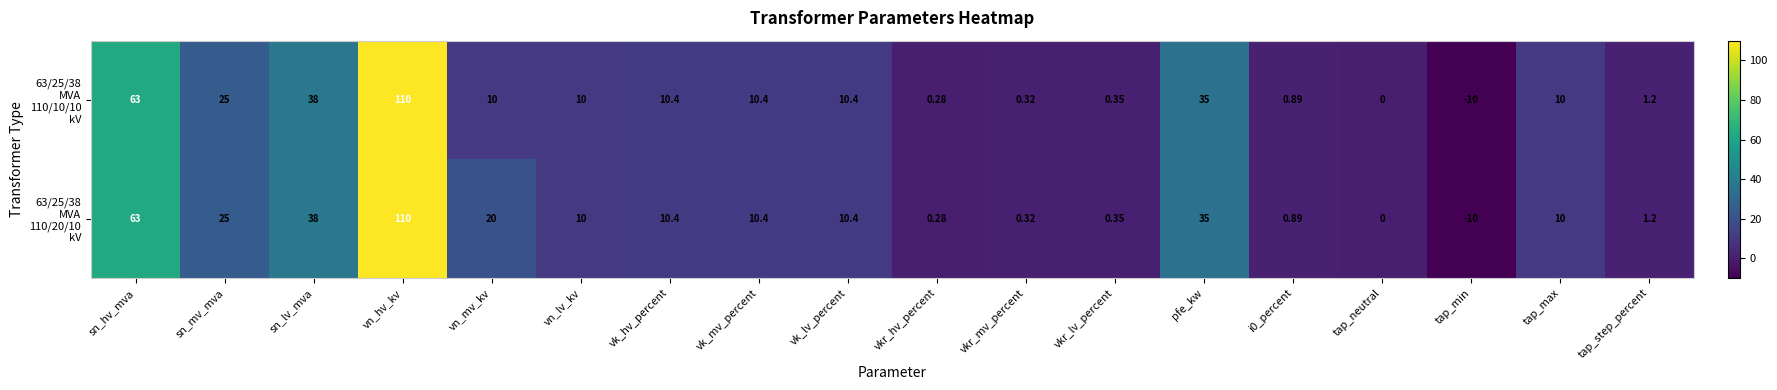

At which category is the sum across all series the highest?

vn_hv_kv